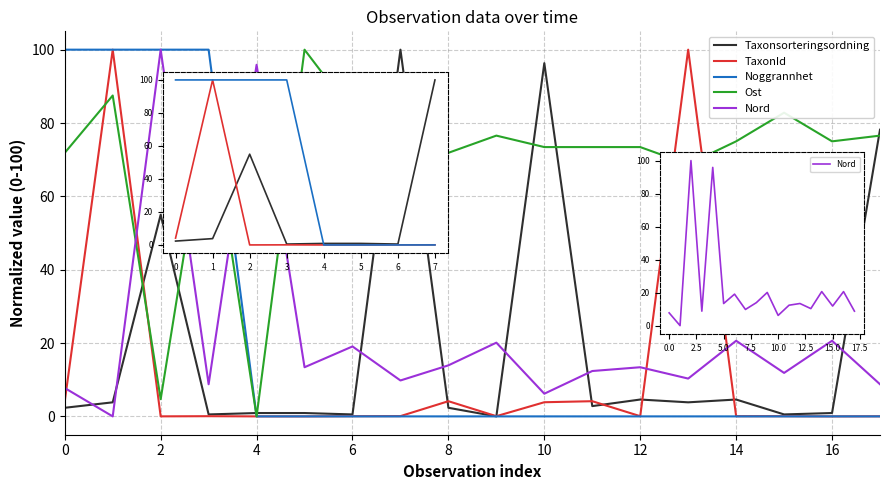

What is the average value of the Noggrannhet series?

22.2